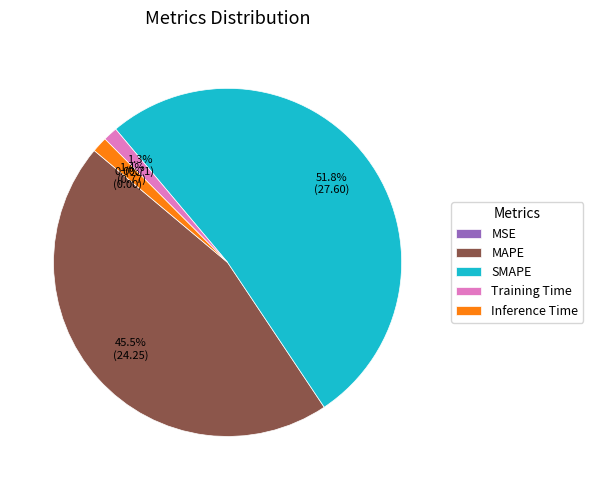

Which has a higher value, Inference Time or SMAPE?

SMAPE